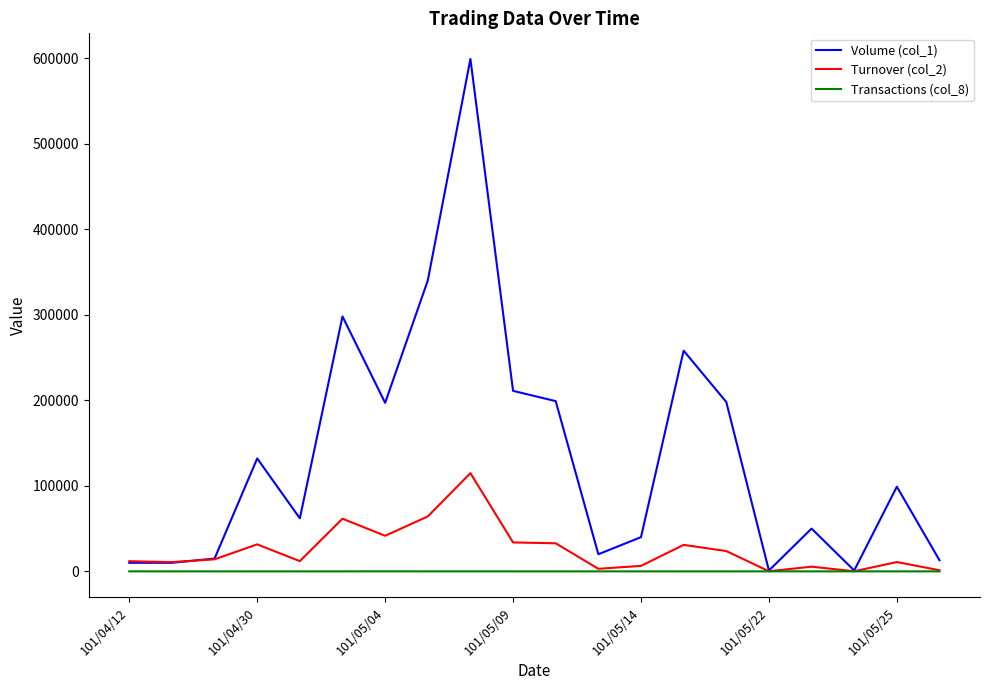

Which series has the widest spread of values?

Volume (col_1)